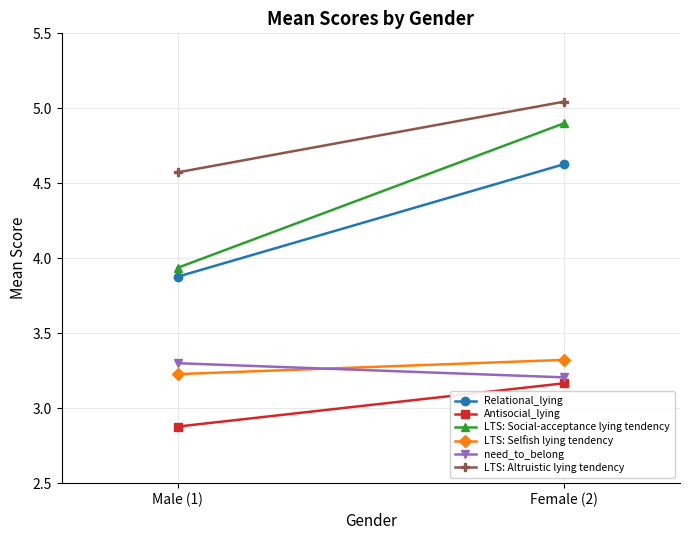

How many lines are shown in the chart?

6